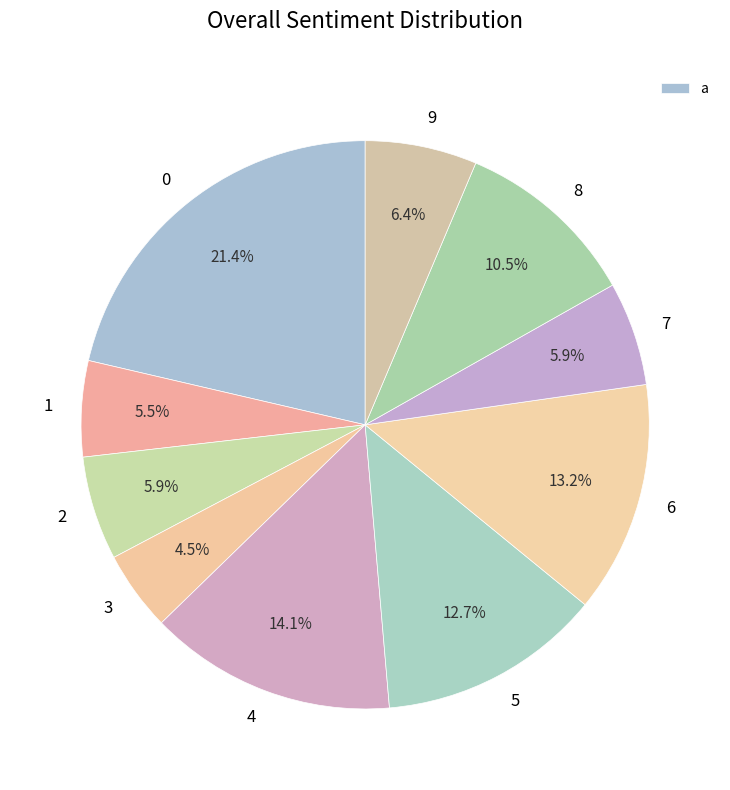

Does 0 represent more than half of the total?

No